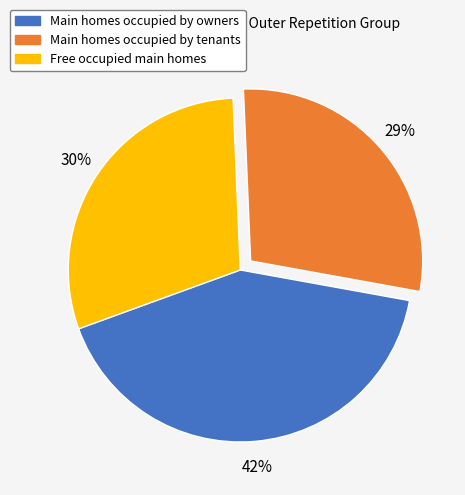

Is there a majority slice in this chart?

No